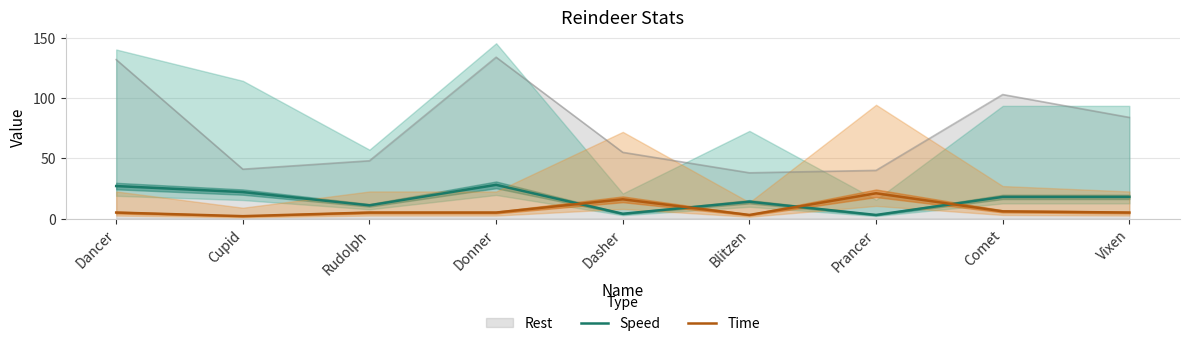

Is the value of Time at Vixen greater than the value of Speed at Dasher?

Yes